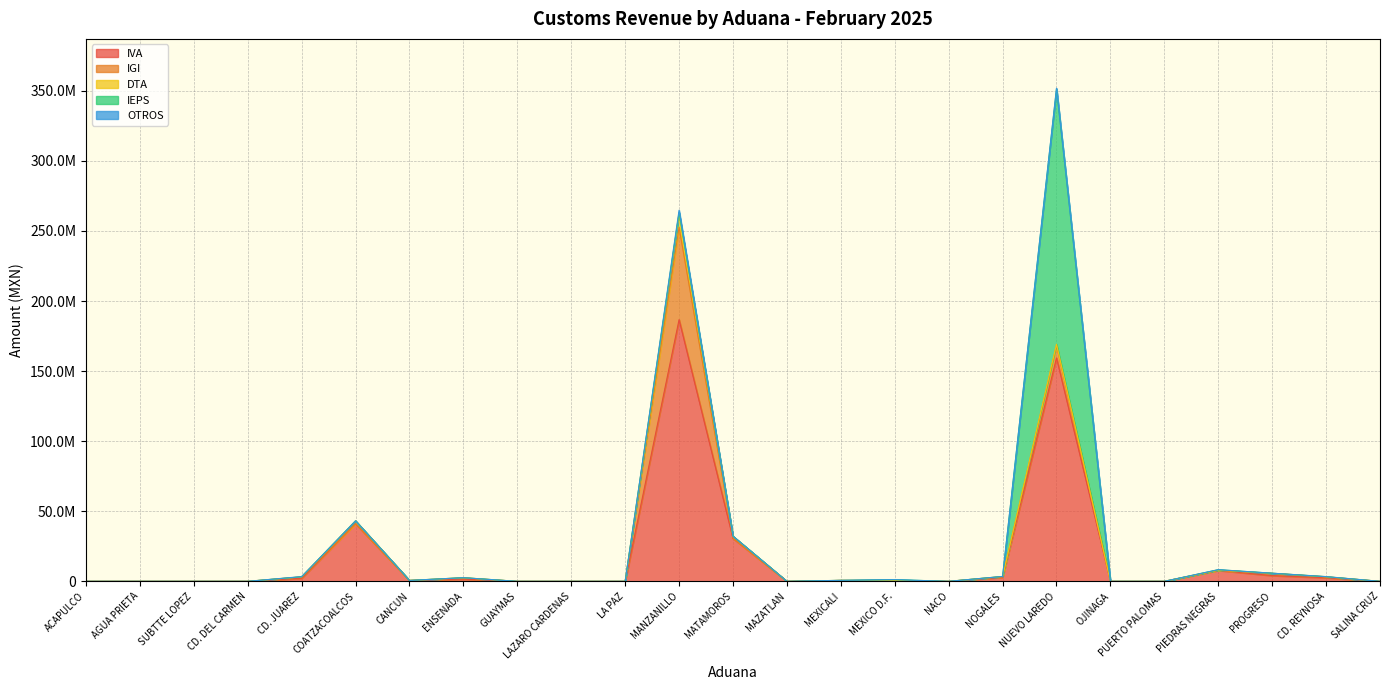

Is it true that IEPS equals -117030828 at PROGRESO?

False